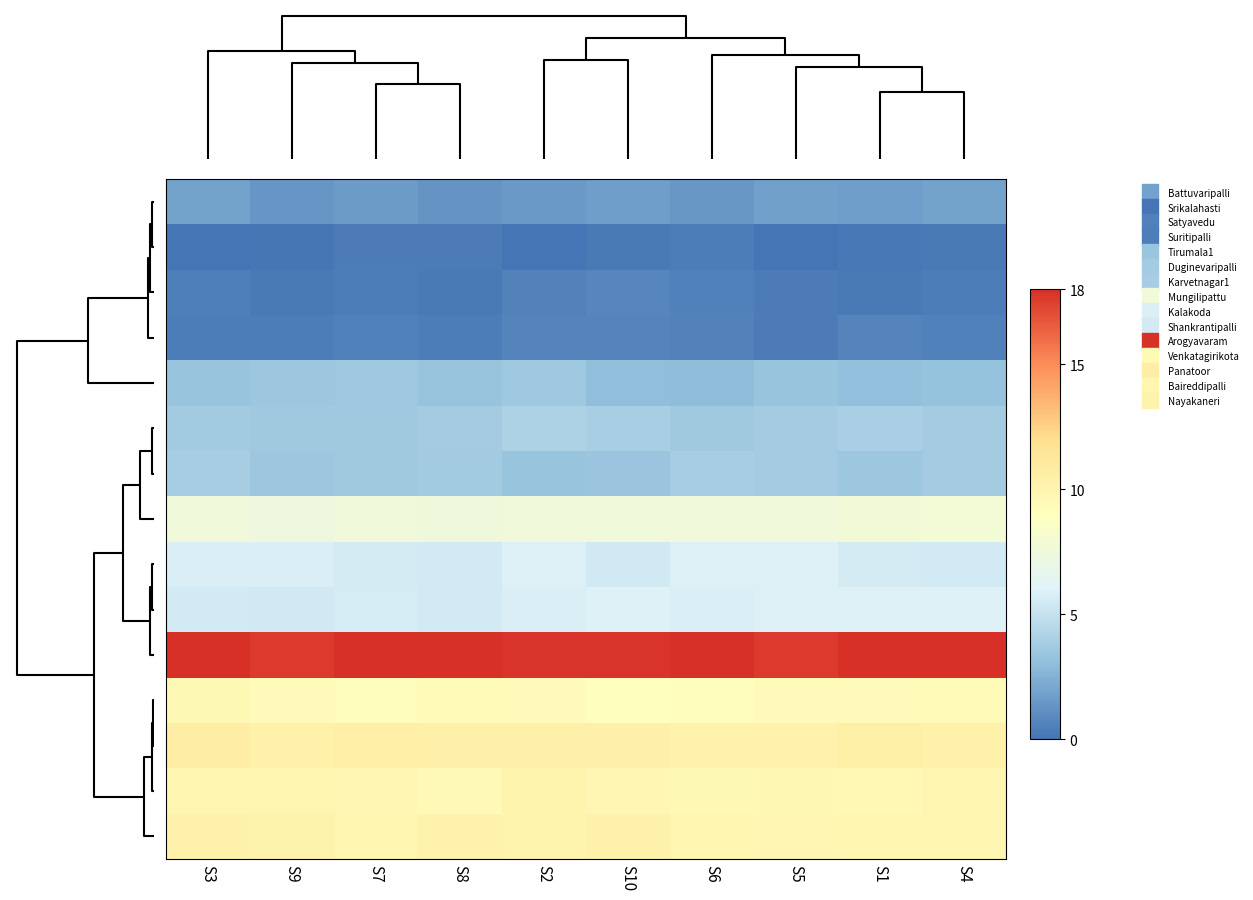

Between S9 and S6, which is larger?

S6